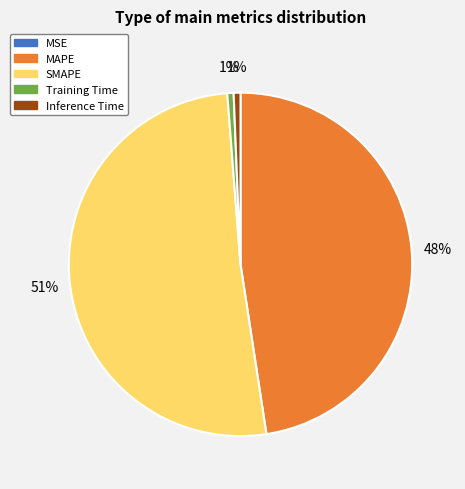

Combined, do Inference Time and SMAPE account for over 50%?

Yes